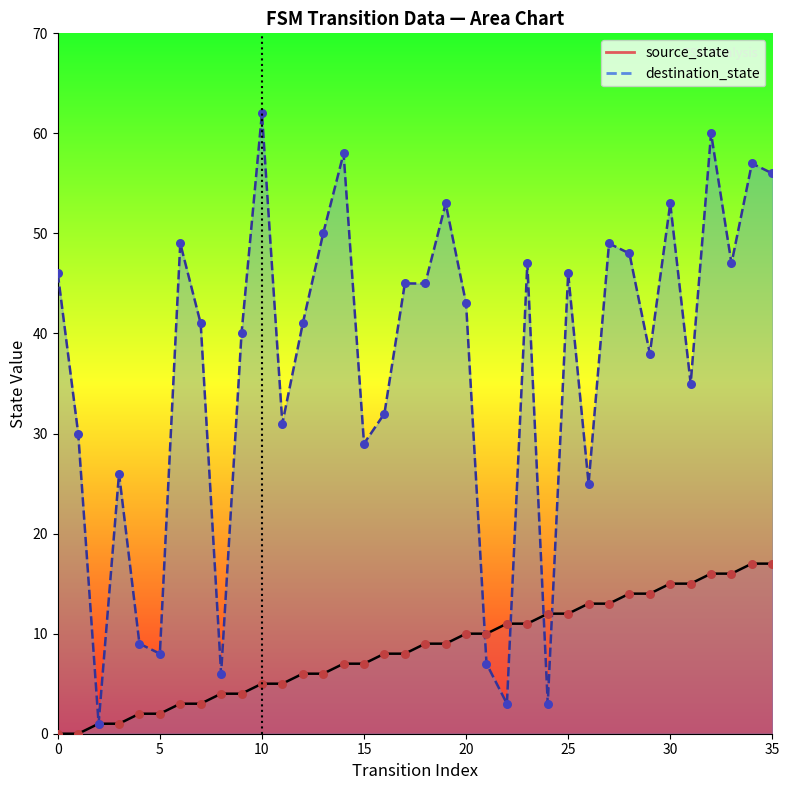

At which category is the sum across all series the highest?

32